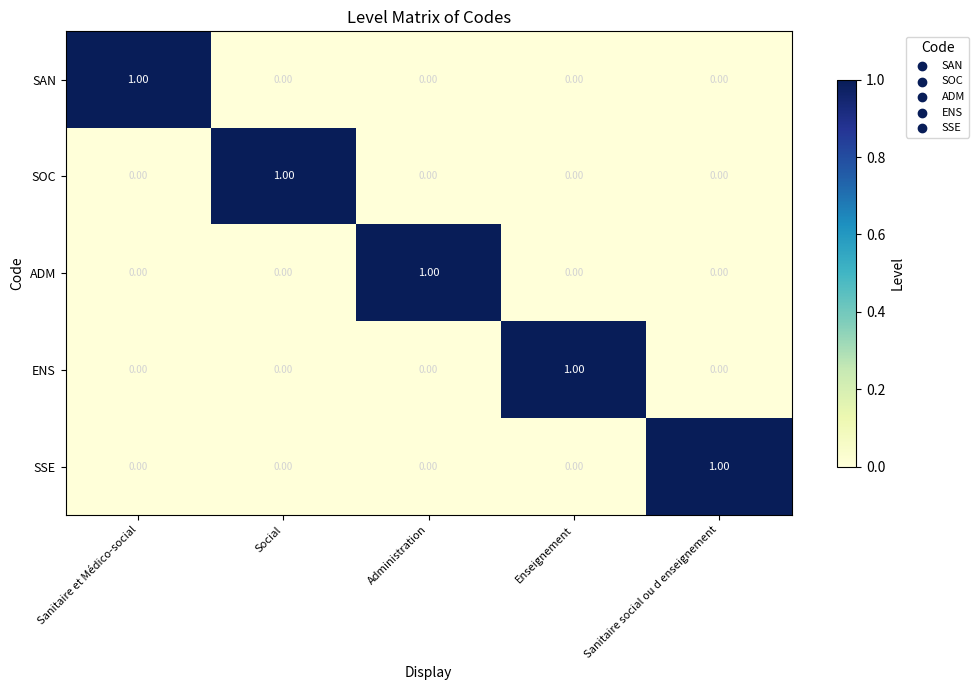

At how many categories does at least one series exceed 0?

5